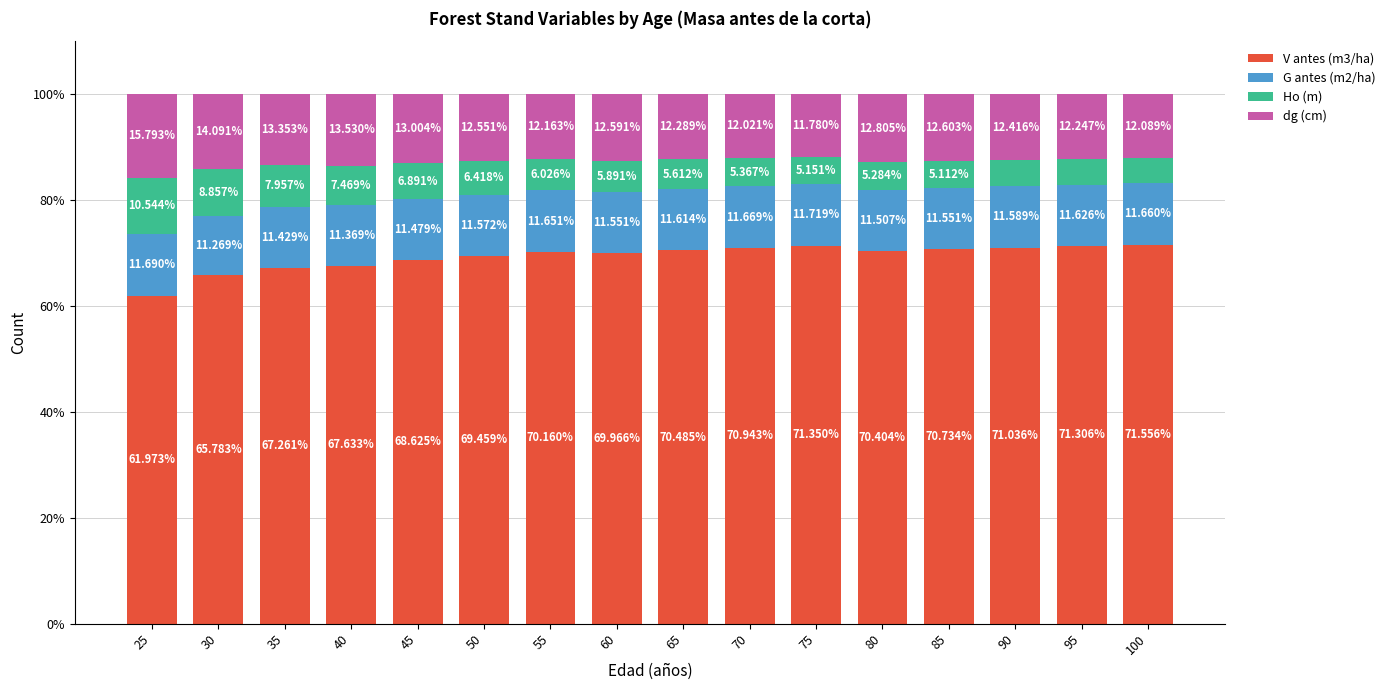

What is the sum of the V antes (m3/ha) values at 95 and 30?

137.1